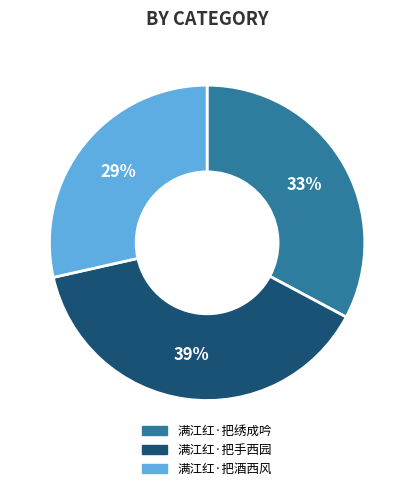

What percentage is the 满江红·把绣成吟 slice, to the nearest percent?

33%